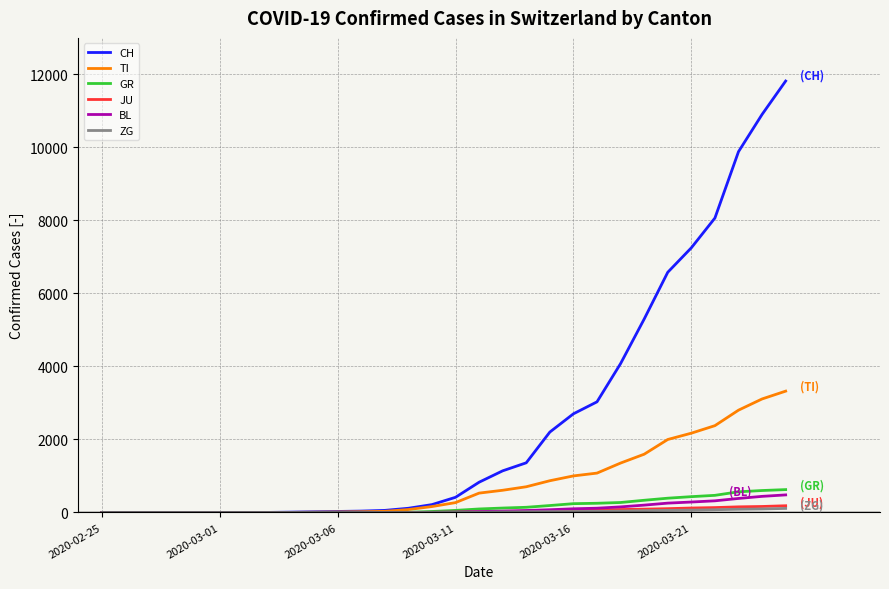

Which series has the largest total across all categories?

CH